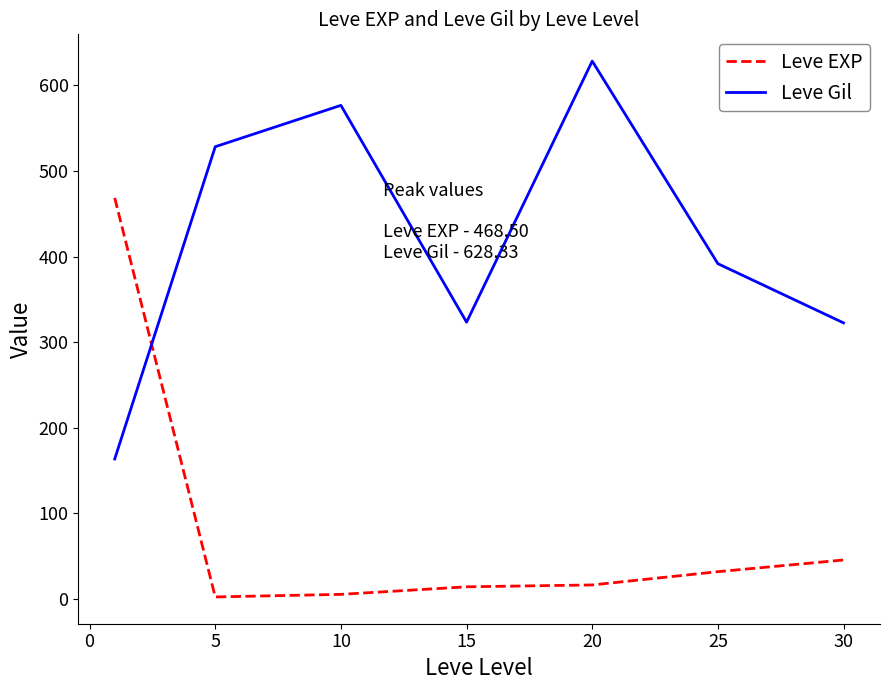

What is the maximum value for Leve EXP?

468.5